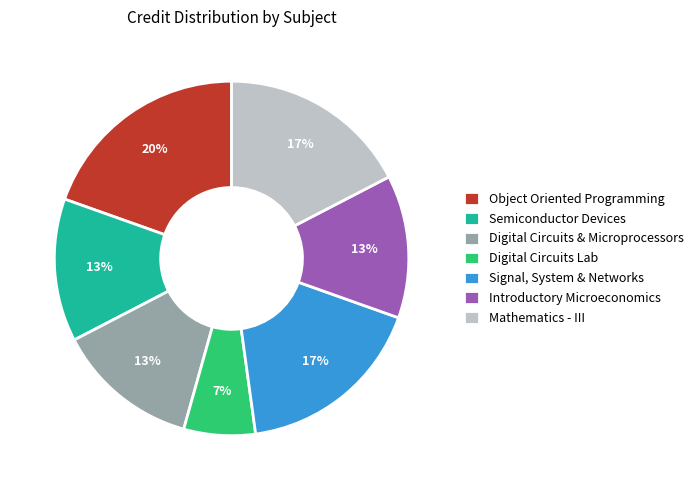

The Introductory Microeconomics slice represents 24% of the pie. True or false?

False